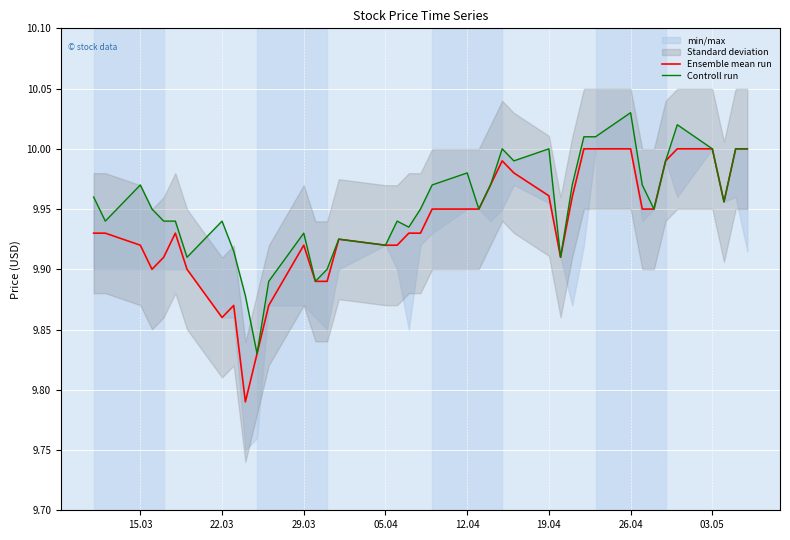

The Ensemble mean run series shows 13.2 at 05.04. True or false?

False